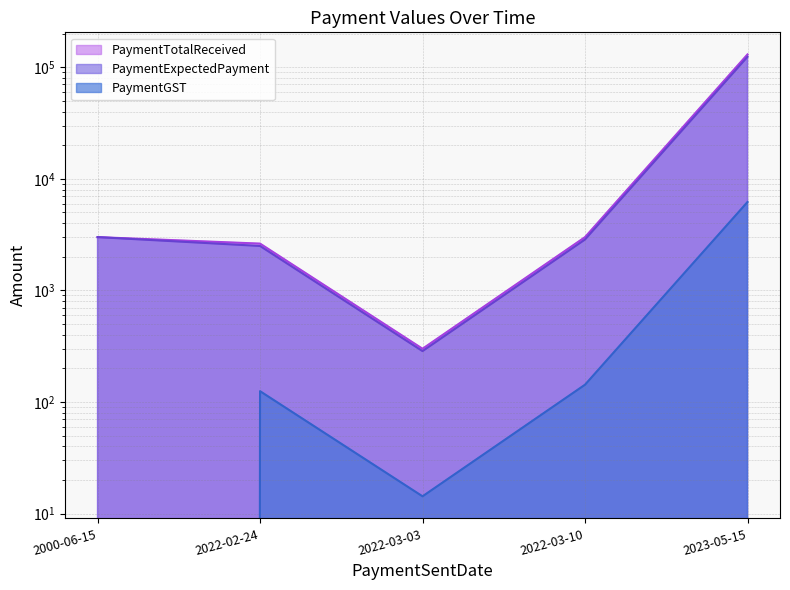

The PaymentTotalReceived series shows 3000.0 at 2022-03-10. True or false?

True